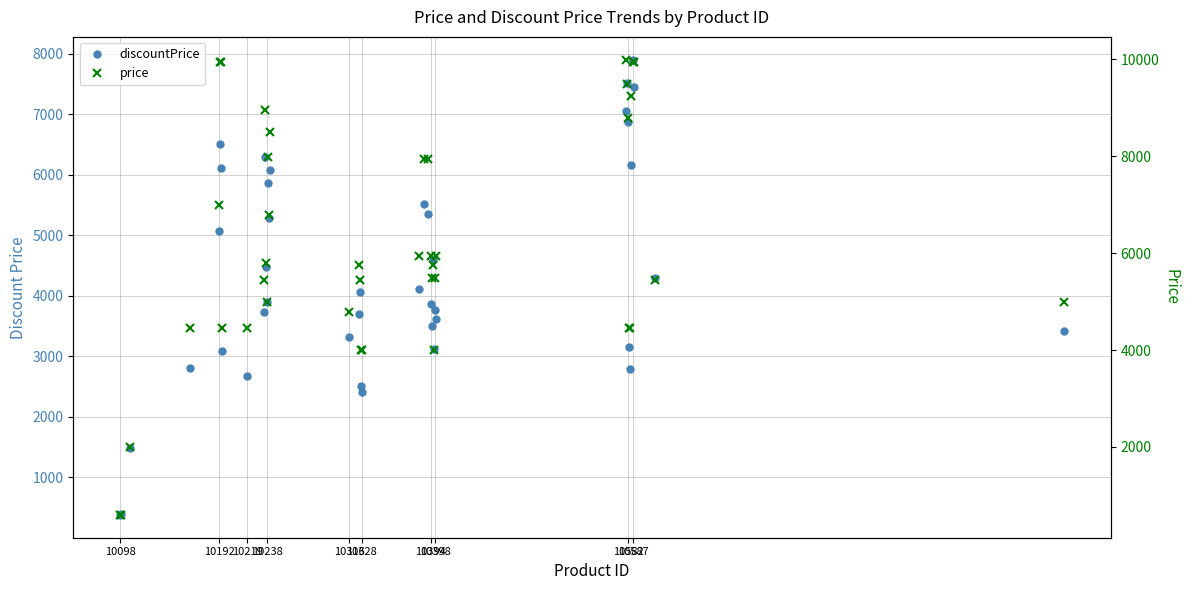

How many interior local peaks does the price series have?

6